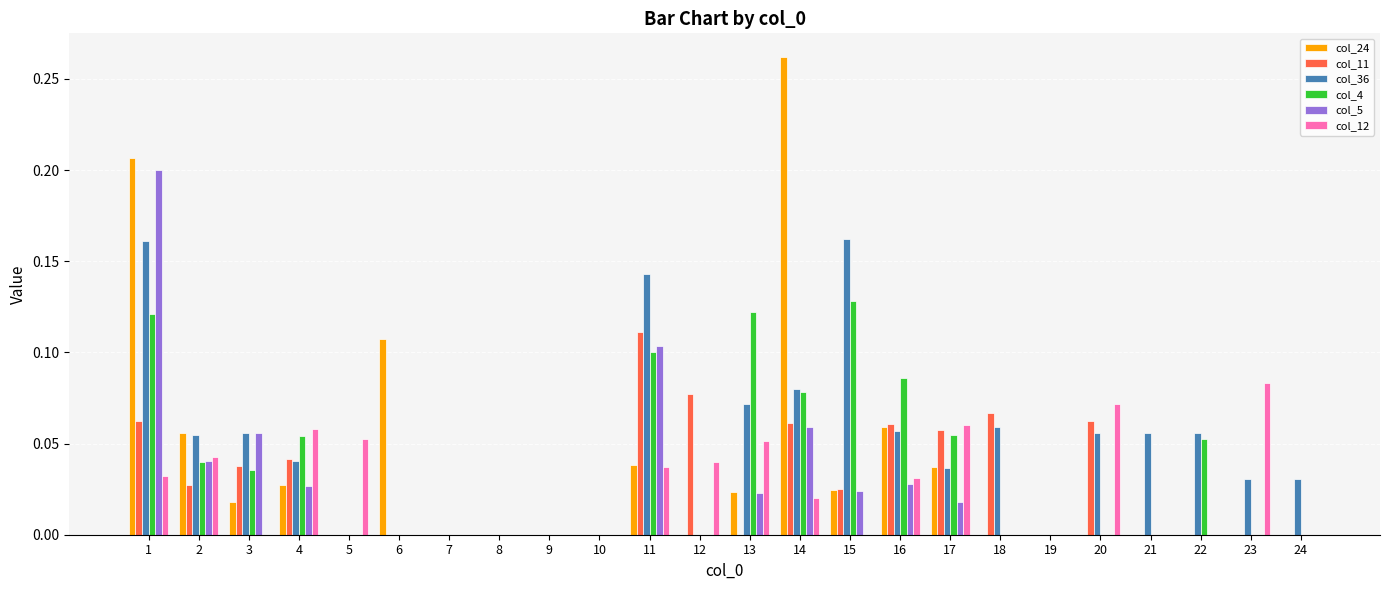

Which series has the largest total across all categories?

col_36